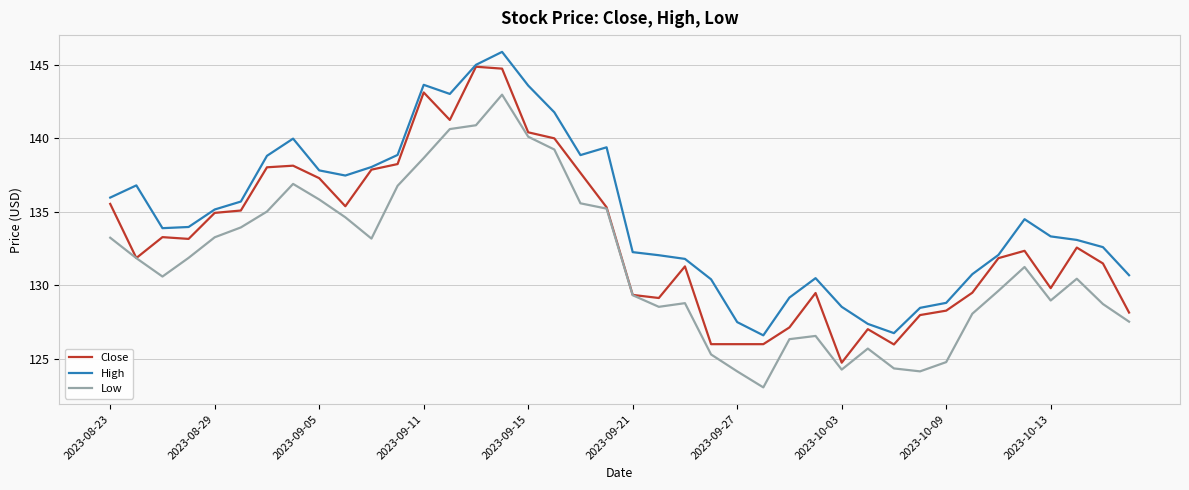

Which series has the largest total across all categories?

High